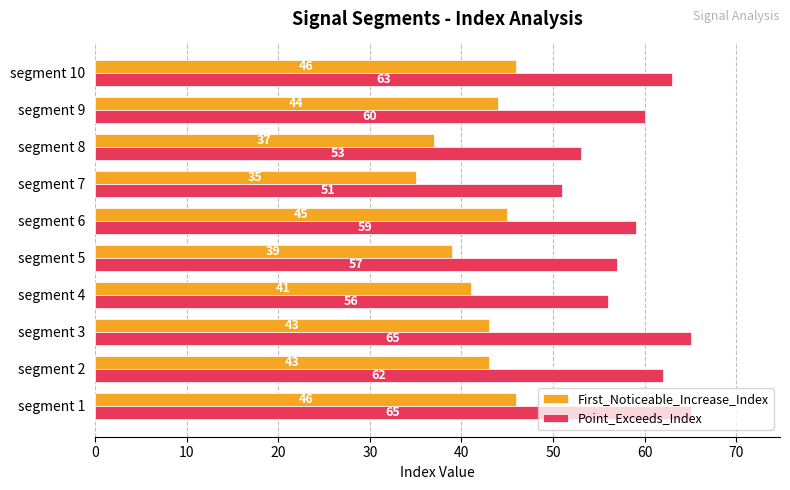

What value does the First_Noticeable_Increase_Index series have at segment 9, to the nearest 10?

40